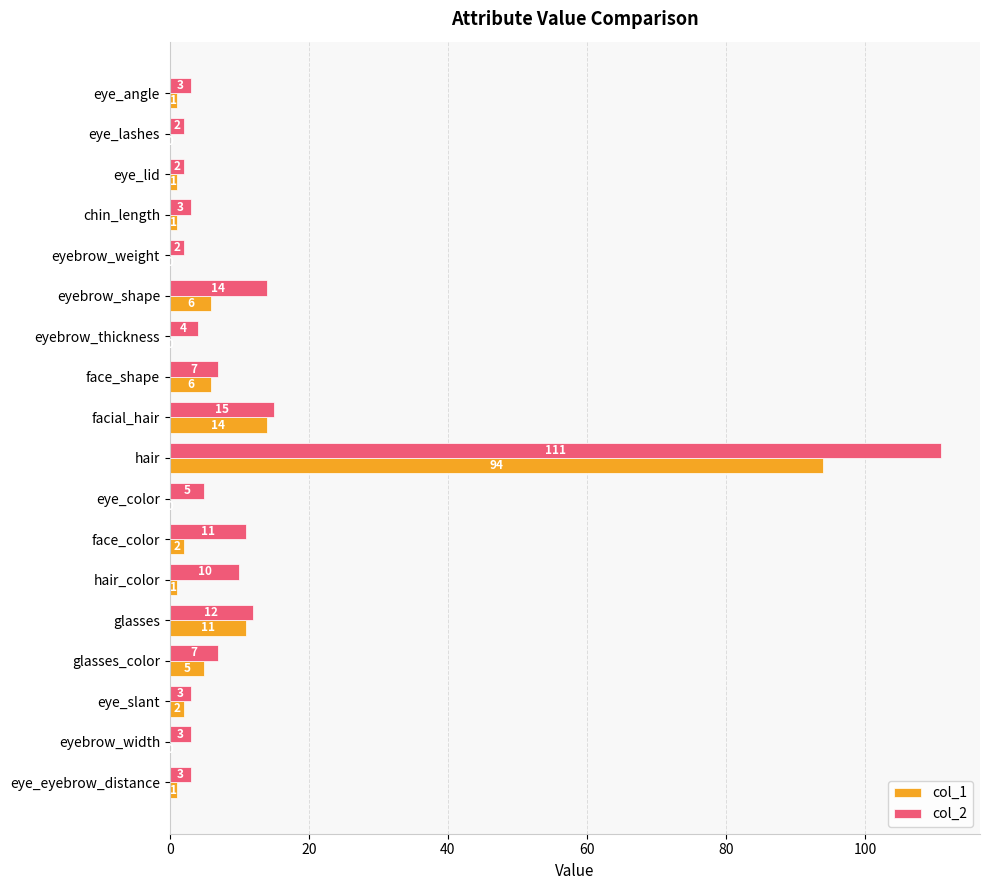

The col_2 series shows 2 at eye_lid. True or false?

True